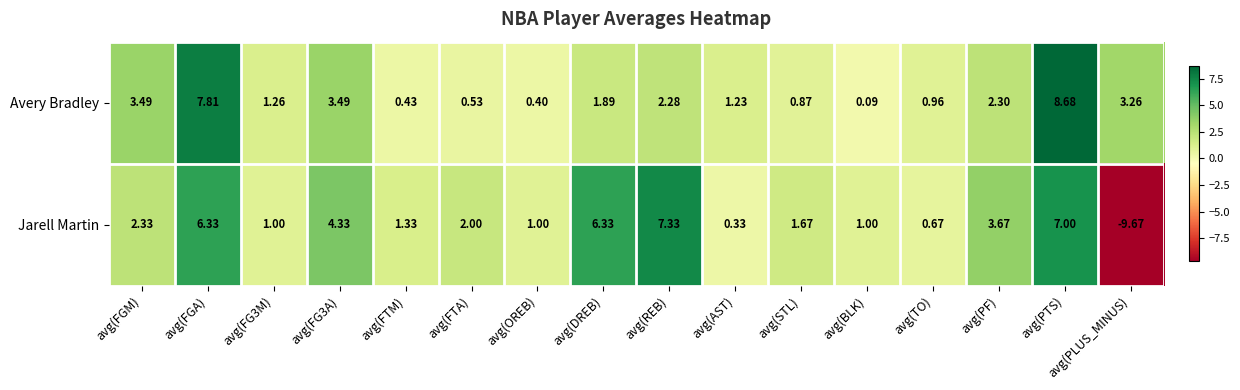

How many distinct data groups are displayed?

2